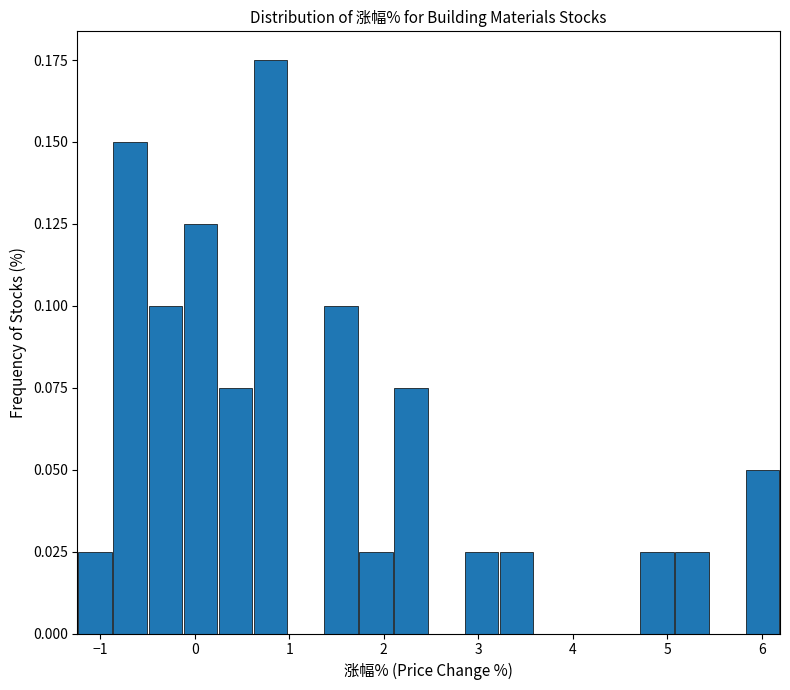

Around what value on the x-axis is the tallest bar? Give the approximate position of its centre, as read against the axis.

0.8